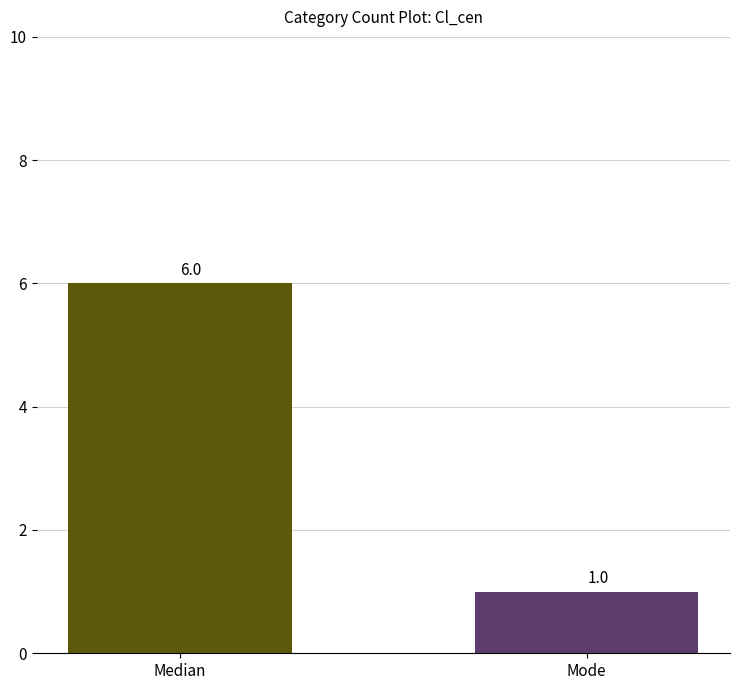

What is the value of the 2nd bar from the left?

1